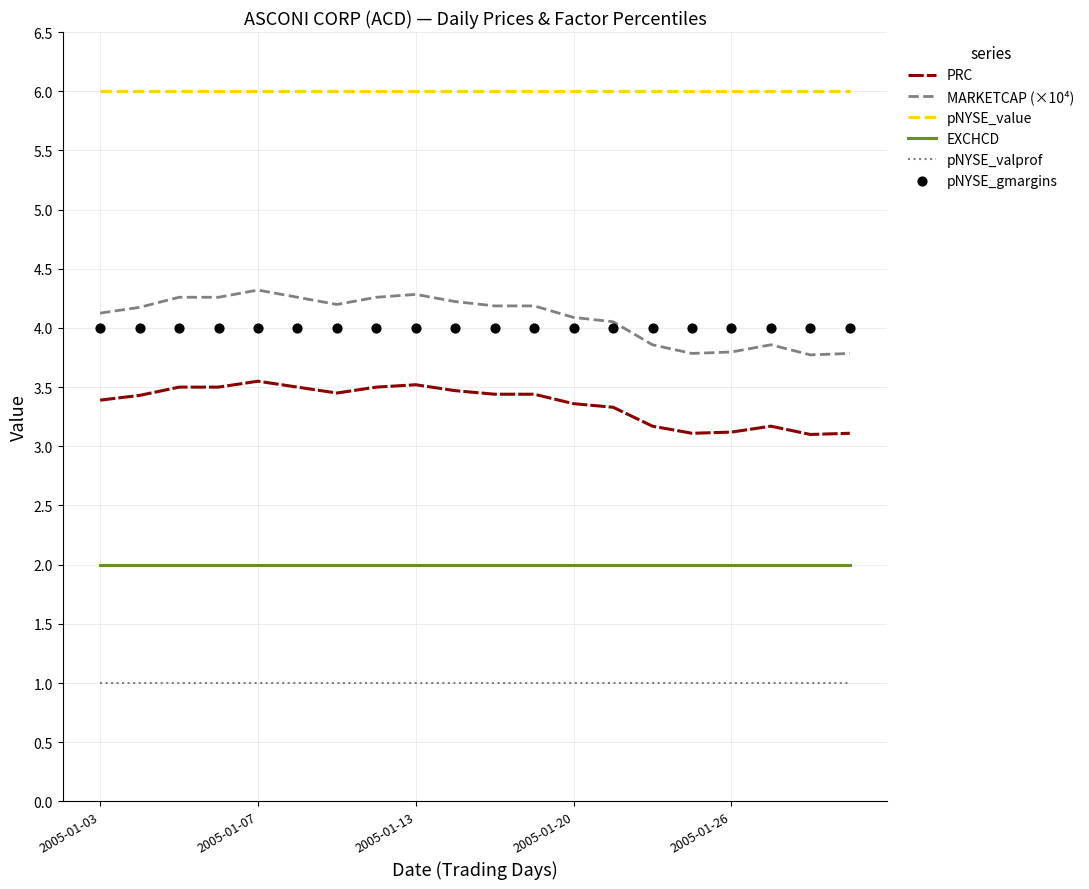

Which series has the largest total across all categories?

pNYSE_value